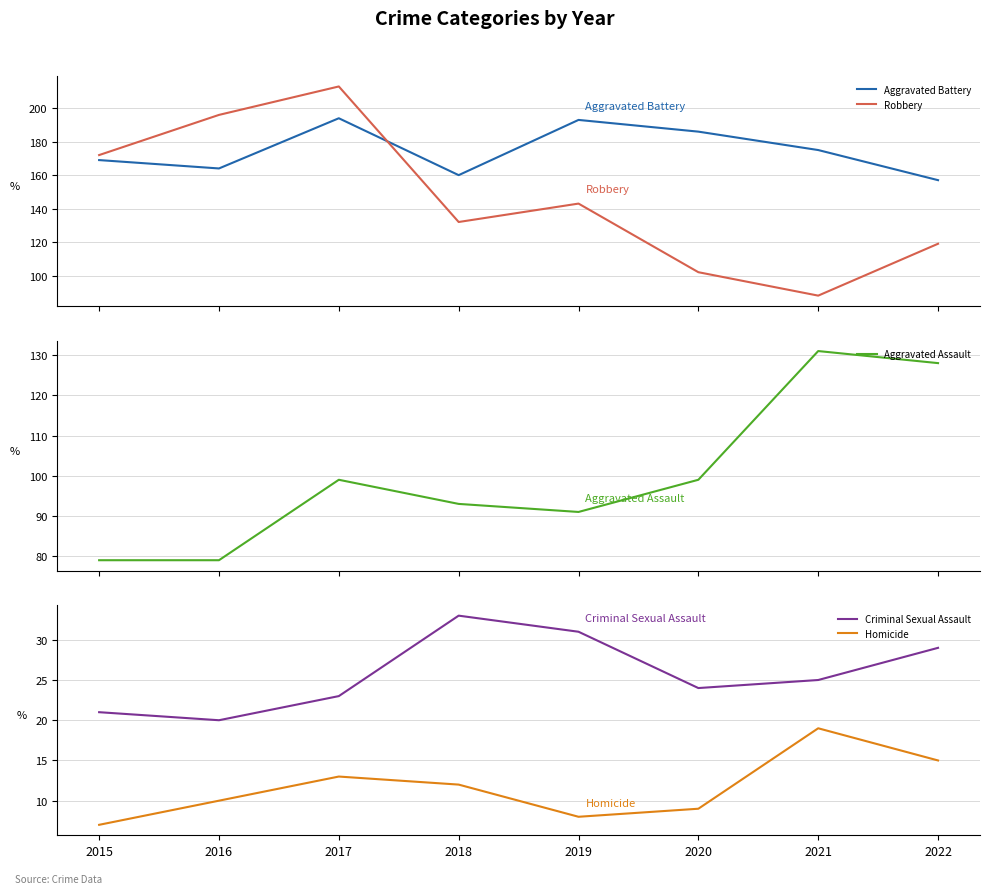

Reading right to left, what are all the values shown in this chart?

Aggravated Battery: 2022=157	2021=175	2020=186	2019=193	2018=160	2017=194	2016=164	2015=169
Robbery: 2022=119	2021=88	2020=102	2019=143	2018=132	2017=213	2016=196	2015=172
Aggravated Assault: 2022=128	2021=131	2020=99	2019=91	2018=93	2017=99	2016=79	2015=79
Criminal Sexual Assault: 2022=29	2021=25	2020=24	2019=31	2018=33	2017=23	2016=20	2015=21
Homicide: 2022=15	2021=19	2020=9	2019=8	2018=12	2017=13	2016=10	2015=7